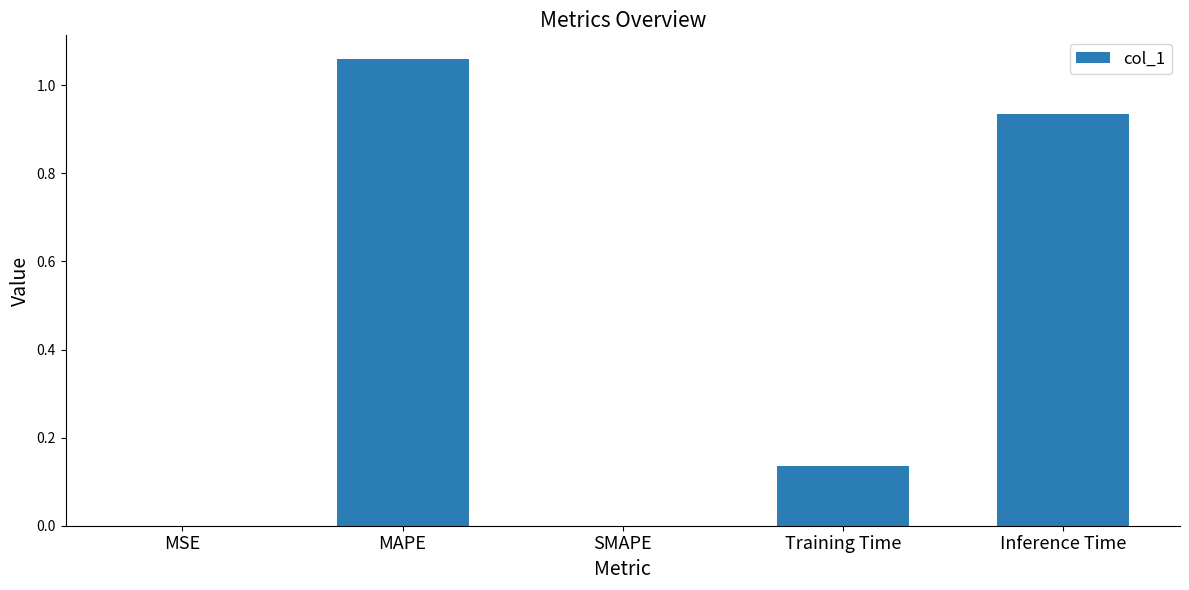

What is the change in value from MSE to MAPE?

+1.1